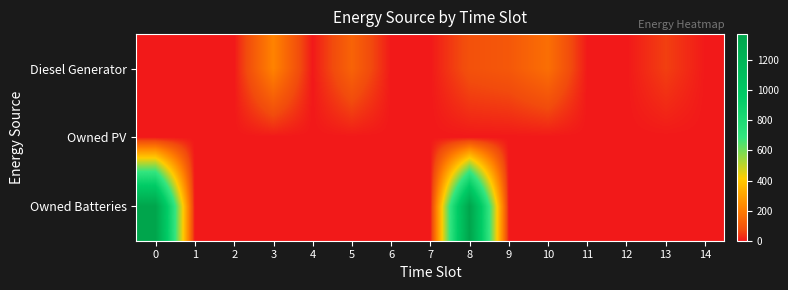

List the series in order of their overall mean, lowest first.

row_1, row_0, row_2